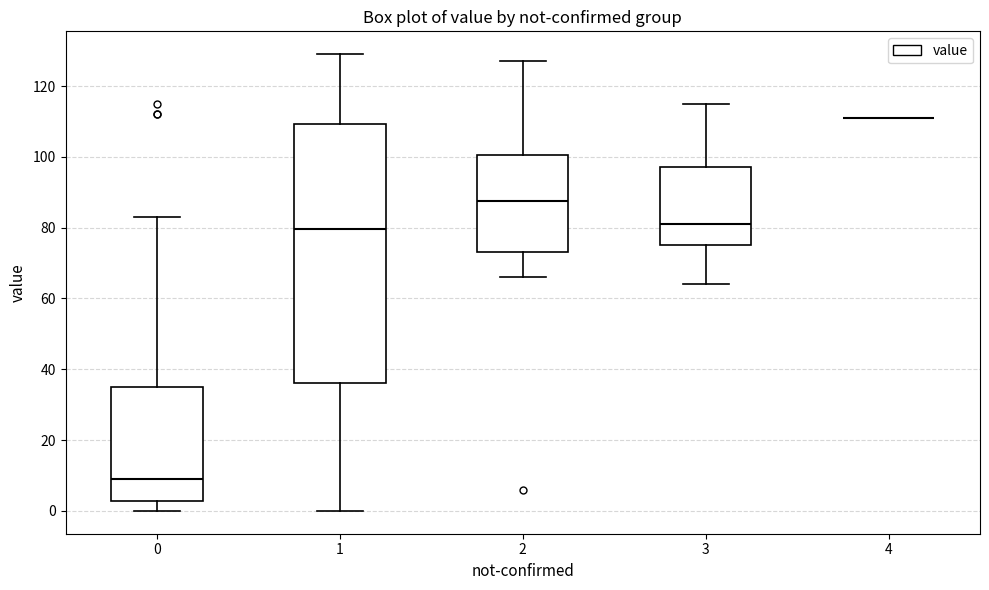

Reading left to right, transcribe this box plot: for each box, give where its median line is, the range the box spans, and where its two whiskers end, as read against the y-axis. The values are not printed on the chart, so give them approximately, as read against the axis.

0: median 10, box 2 to 36, whiskers 0 to 84
1: median 80, box 36 to 110, whiskers 0 to 130
2: median 88, box 74 to 100, whiskers 66 to 128
3: median 82, box 76 to 98, whiskers 64 to 116
4: box collapsed to a line at 112, whiskers 112 to 112